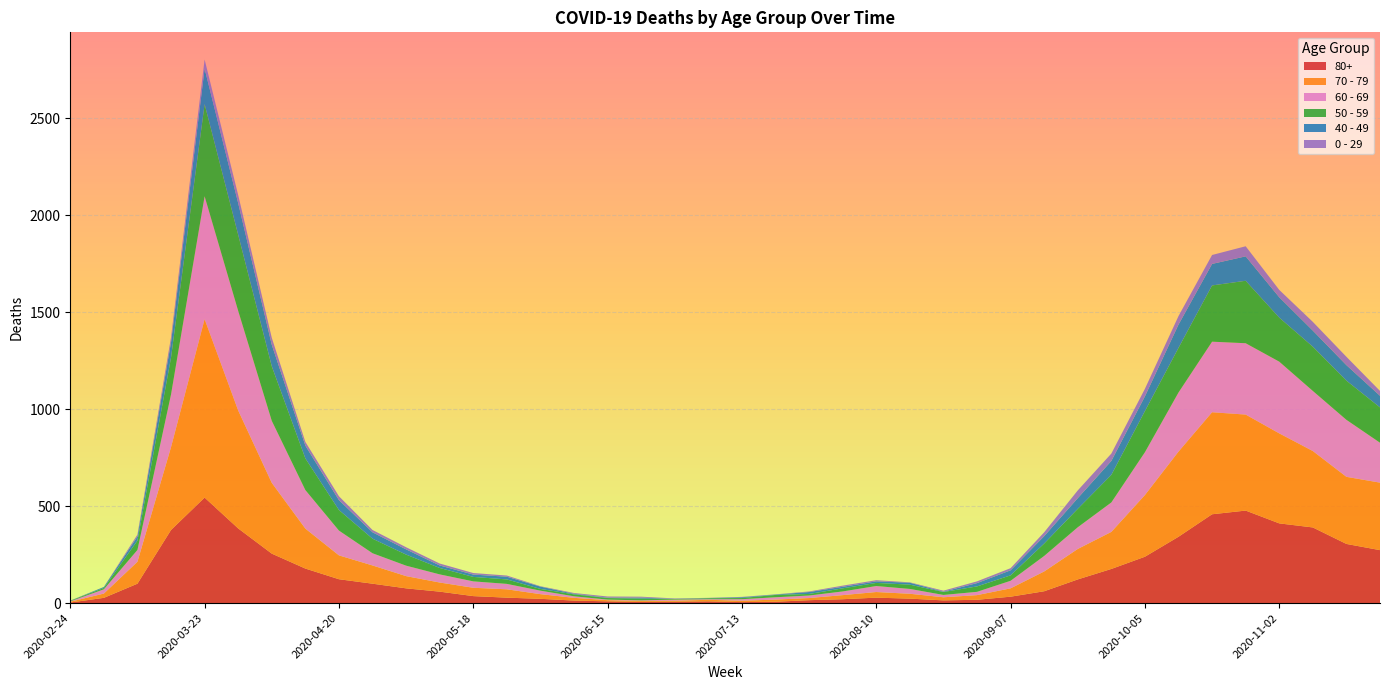

Reading left to right, list all the values displayed in this chart.

80+: 3	27	100	377	544	385	255	178	123	100	76	59	36	28	22	13	9	6	7	9	5	7	15	20	28	23	14	17	33	61	122	176	239	342	458	477	411	390	305	273
70 - 79: 4	22	113	427	920	608	365	206	123	94	63	47	43	43	24	14	6	5	5	8	7	11	11	21	29	25	16	24	43	102	157	191	318	439	526	495	464	394	346	348
60 - 69: 2	22	61	272	634	514	320	199	128	63	54	42	33	28	18	8	3	3	6	3	8	12	13	19	31	25	12	17	39	80	112	152	221	305	364	368	370	310	294	206
50 - 59: 3	7	48	190	475	392	281	163	106	75	57	33	23	23	9	10	8	9	3	5	6	12	8	16	16	22	15	28	28	64	95	142	212	230	290	322	227	228	202	182
40 - 49: 0	5	21	79	183	163	111	66	51	33	27	13	12	14	12	3	2	5	1	1	4	2	10	8	8	10	2	17	26	38	55	72	76	120	111	126	105	83	80	60
0 - 29: 1	0	10	25	47	42	36	19	20	12	11	10	8	6	2	4	6	5	2	1	2	1	3	6	6	2	5	9	11	20	40	38	39	44	46	52	38	45	43	25